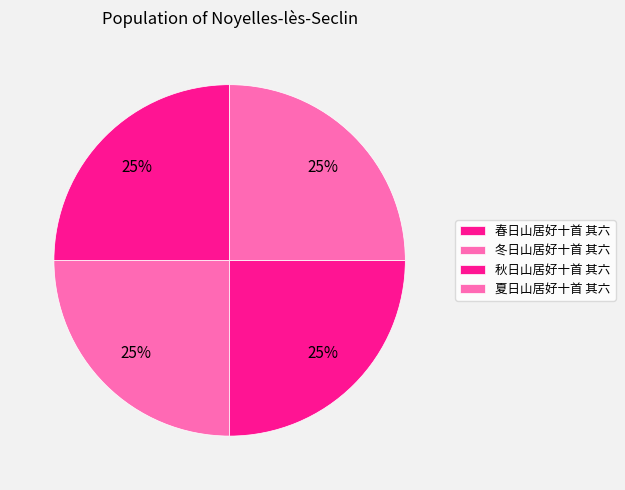

Between 冬日山居好十首 其六 and 夏日山居好十首 其六, which is larger?

夏日山居好十首 其六